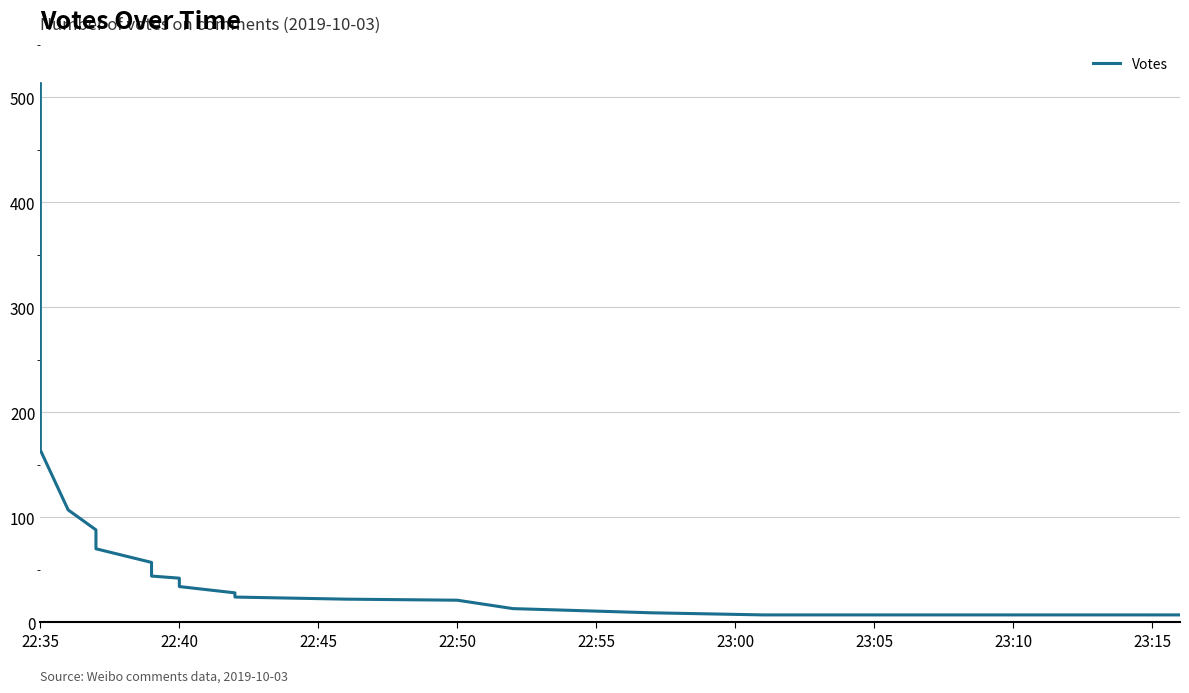

How many lines are shown in the chart?

1